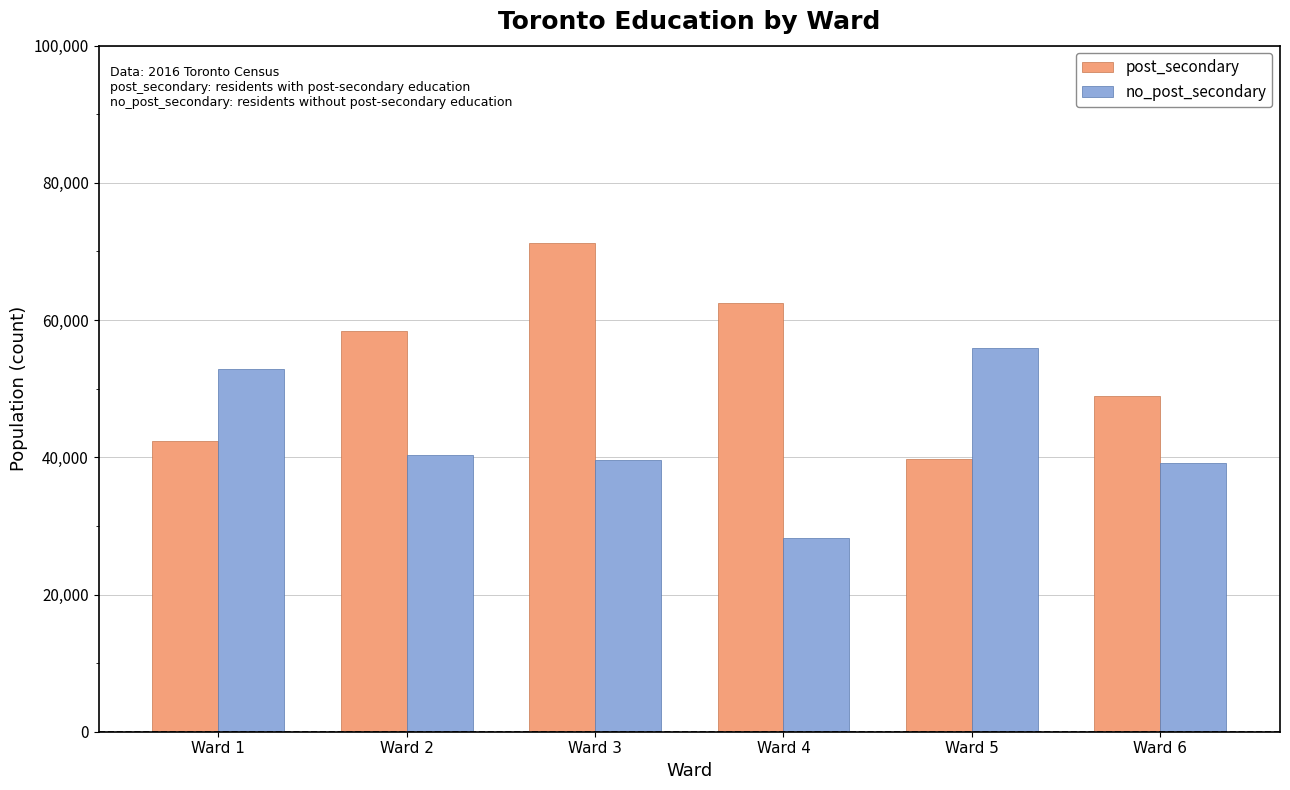

How many distinct data groups are displayed?

2